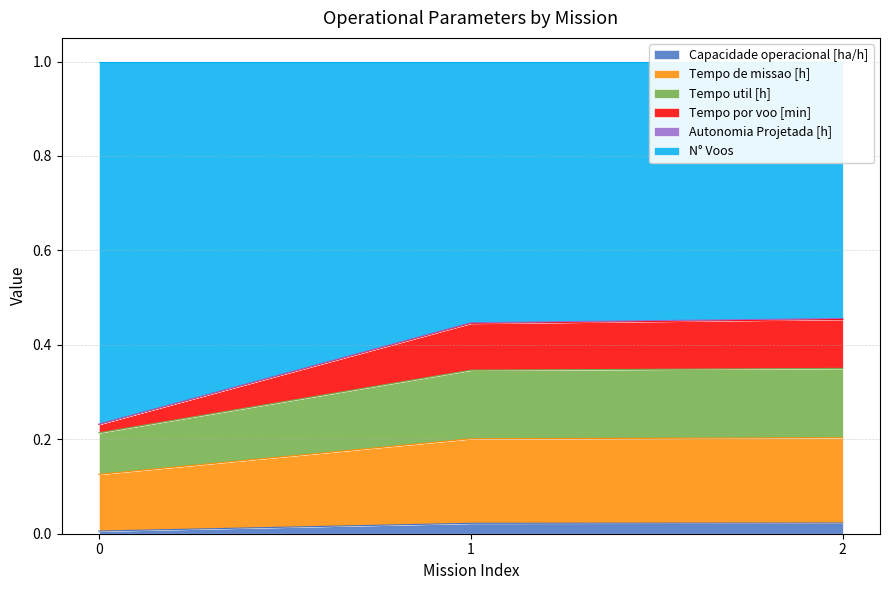

What is the difference between the highest and lowest values at 0?

1.0